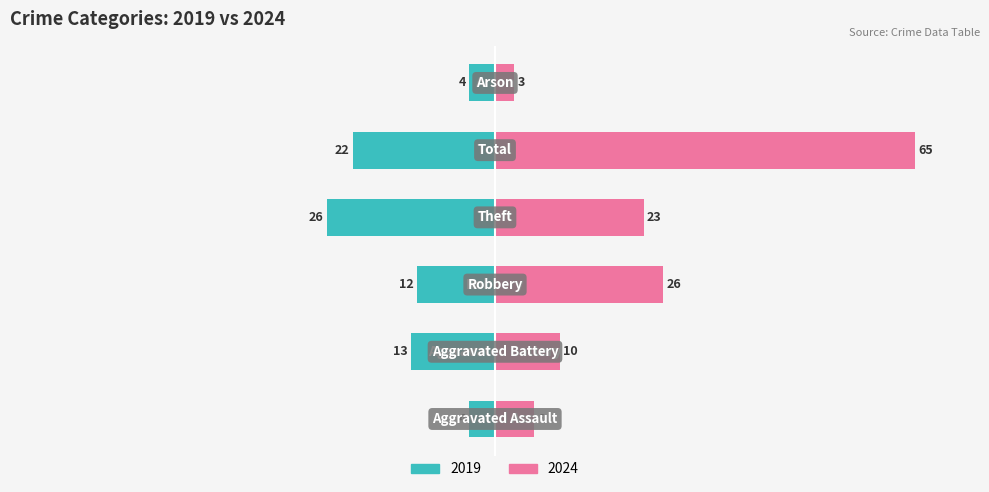

At which category is the sum across all series the highest?

Total